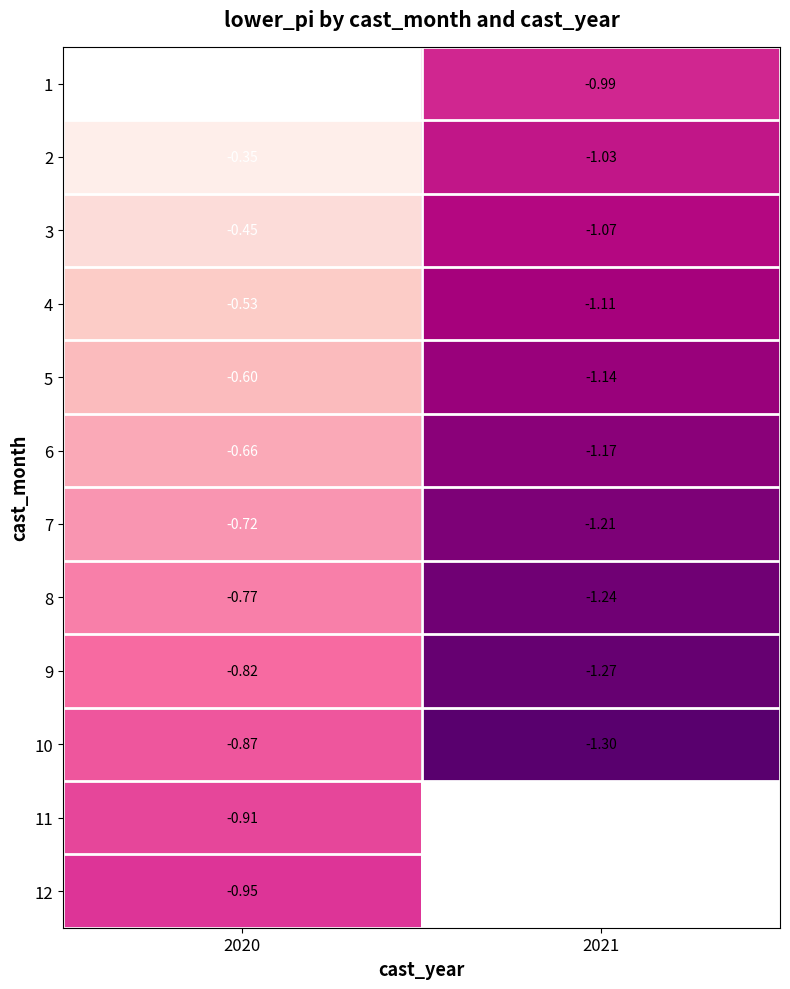

Is the value of 10 at 2020 greater than the value of 3 at 2021?

Yes